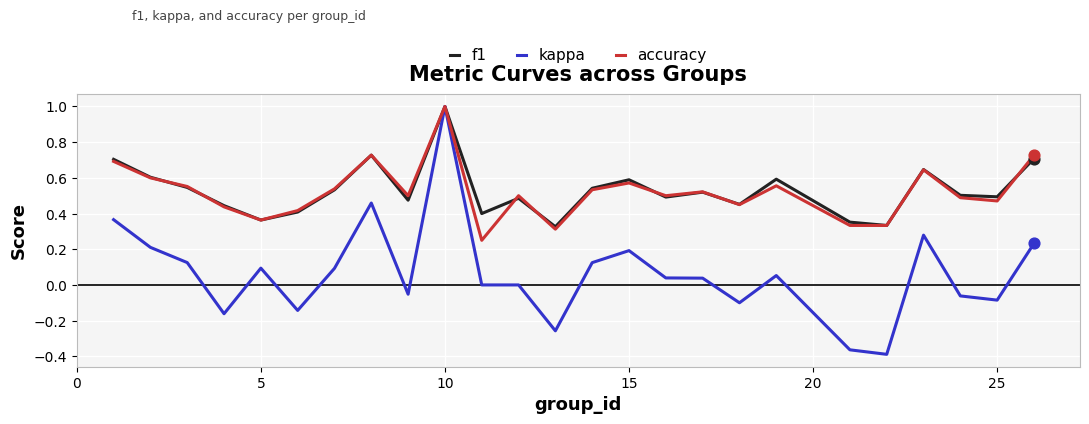

What is the greatest value displayed?

1.0